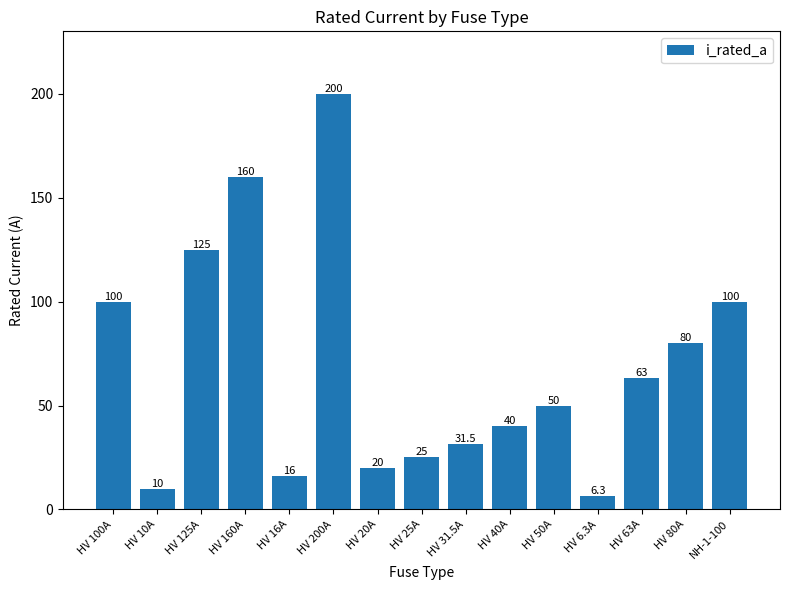

Count the number of data series in this chart.

1